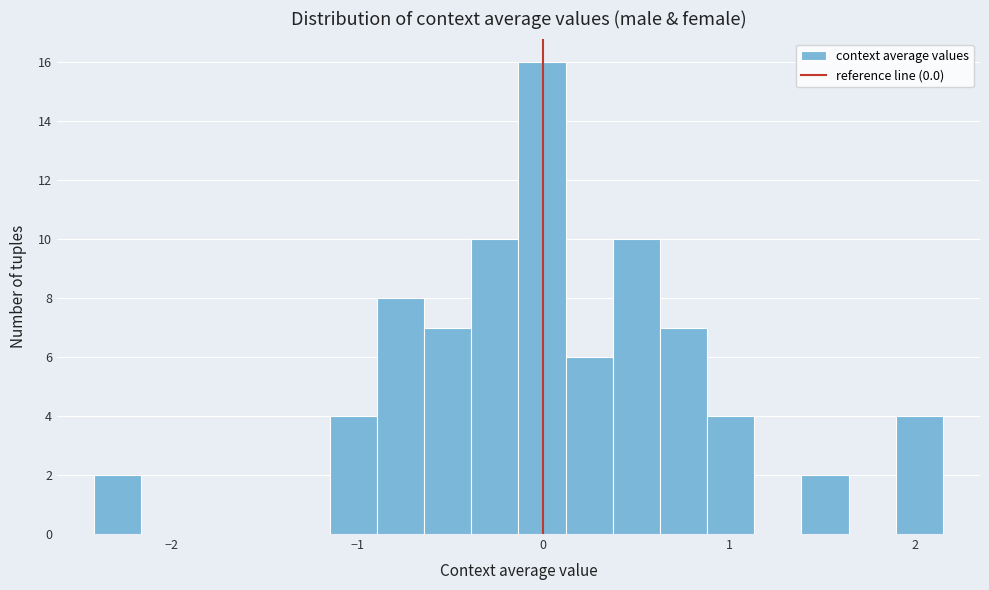

Read against the x-axis, roughly where is the centre of the tallest bar?

0.0